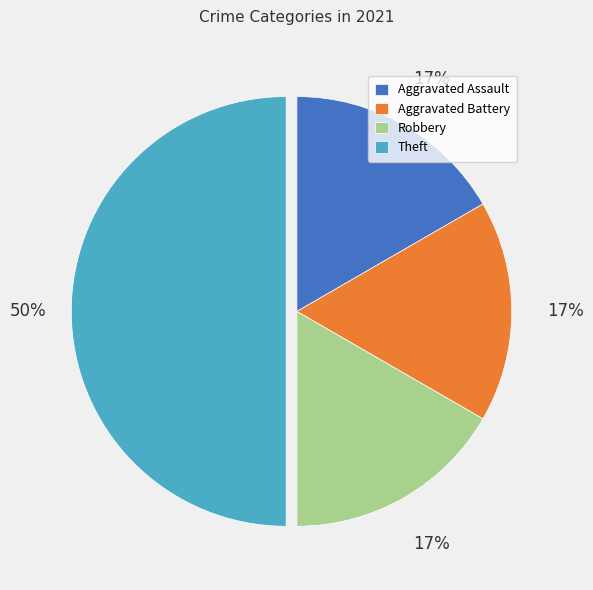

Does Robbery represent more than half of the total?

No